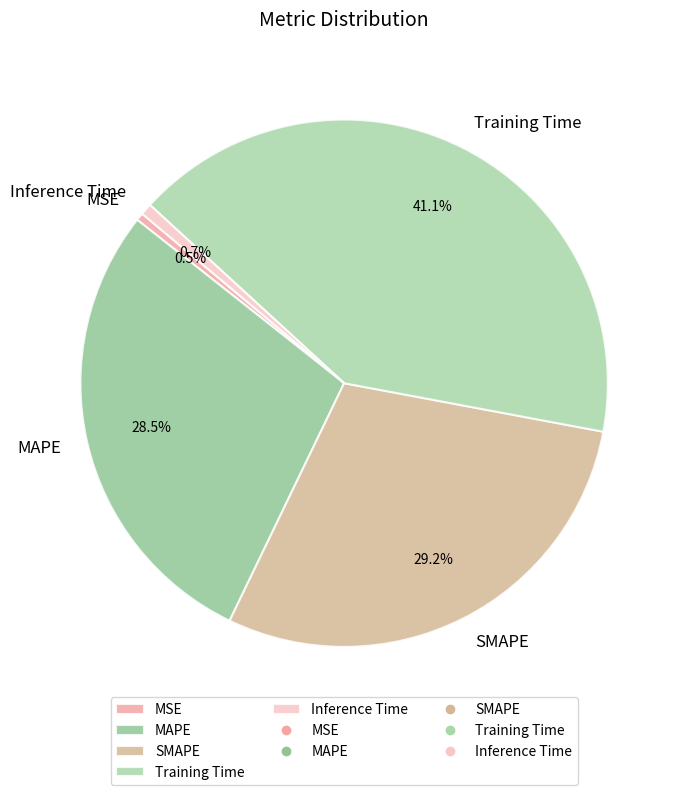

True or false: Inference Time accounts for 11% of the total.

False